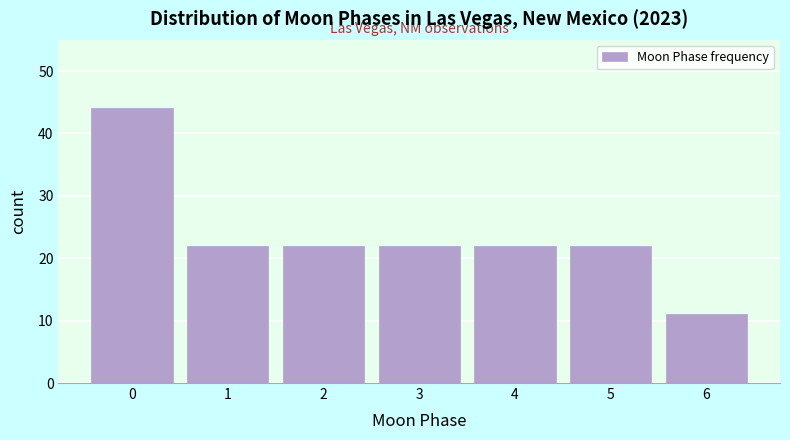

Reading right to left, transcribe all the data shown in this chart.

11	22	22	22	22	22	44